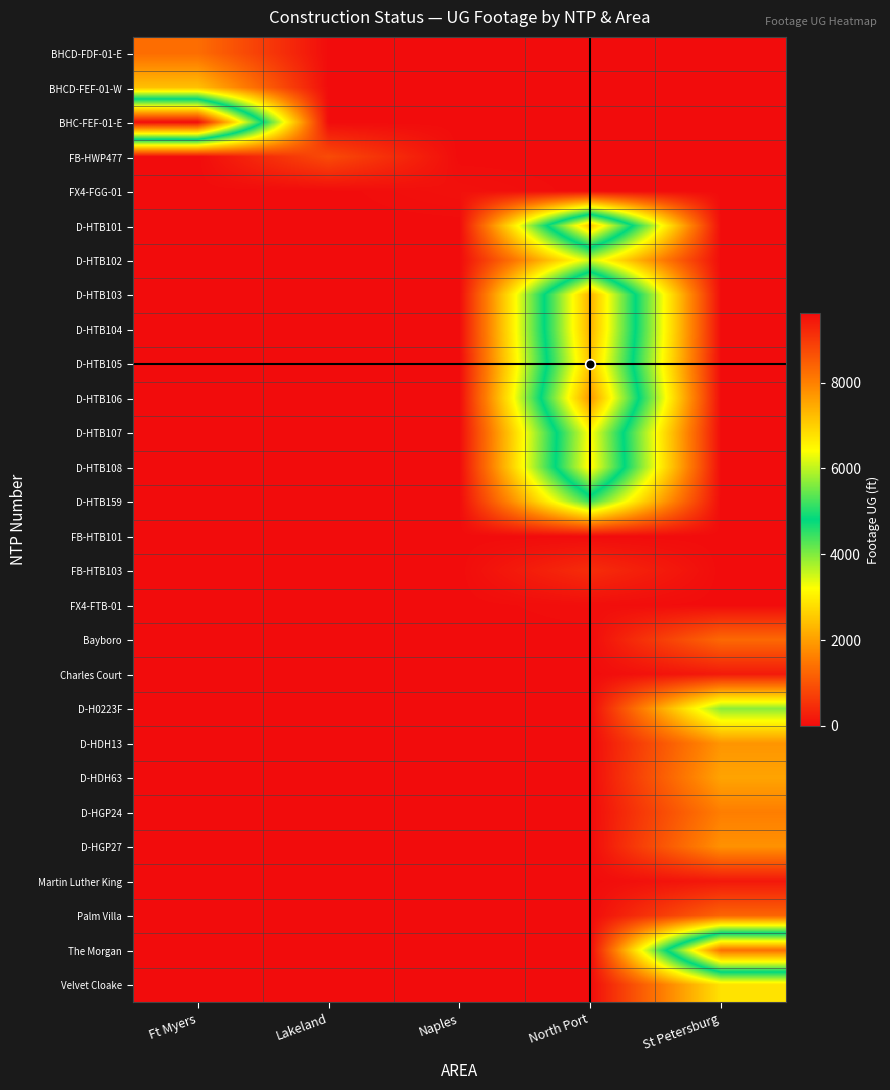

Reading left to right, transcribe all the data shown in this chart.

BHCD-FDF-01-E: Ft Myers=1358	Lakeland=0	Naples=0	North Port=0	St Petersburg=0
BHCD-FEF-01-W: Ft Myers=2434	Lakeland=0	Naples=0	North Port=0	St Petersburg=0
BHC-FEF-01-E: Ft Myers=9619	Lakeland=0	Naples=0	North Port=0	St Petersburg=0
FB-HWP477: Ft Myers=0	Lakeland=884	Naples=0	North Port=0	St Petersburg=0
FX4-FGG-01: Ft Myers=0	Lakeland=0	Naples=74	North Port=0	St Petersburg=0
D-HTB101: Ft Myers=0	Lakeland=0	Naples=0	North Port=7151	St Petersburg=0
D-HTB102: Ft Myers=0	Lakeland=0	Naples=0	North Port=3499	St Petersburg=0
D-HTB103: Ft Myers=0	Lakeland=0	Naples=0	North Port=7385	St Petersburg=0
D-HTB104: Ft Myers=0	Lakeland=0	Naples=0	North Port=7378	St Petersburg=0
D-HTB105: Ft Myers=0	Lakeland=0	Naples=0	North Port=7141	St Petersburg=0
D-HTB106: Ft Myers=0	Lakeland=0	Naples=0	North Port=7715	St Petersburg=0
D-HTB107: Ft Myers=0	Lakeland=0	Naples=0	North Port=6455	St Petersburg=0
D-HTB108: Ft Myers=0	Lakeland=0	Naples=0	North Port=6542	St Petersburg=0
D-HTB159: Ft Myers=0	Lakeland=0	Naples=0	North Port=4443	St Petersburg=0
FB-HTB101: Ft Myers=0	Lakeland=0	Naples=0	North Port=0	St Petersburg=0
FB-HTB103: Ft Myers=0	Lakeland=0	Naples=0	North Port=451	St Petersburg=0
FX4-FTB-01: Ft Myers=0	Lakeland=0	Naples=0	North Port=42	St Petersburg=0
Bayboro: Ft Myers=0	Lakeland=0	Naples=0	North Port=0	St Petersburg=1292
Charles Court: Ft Myers=0	Lakeland=0	Naples=0	North Port=0	St Petersburg=193
D-H0223F: Ft Myers=0	Lakeland=0	Naples=0	North Port=0	St Petersburg=3936
D-HDH13: Ft Myers=0	Lakeland=0	Naples=0	North Port=0	St Petersburg=1881
D-HDH63: Ft Myers=0	Lakeland=0	Naples=0	North Port=0	St Petersburg=2064
D-HGP24: Ft Myers=0	Lakeland=0	Naples=0	North Port=0	St Petersburg=1592
D-HGP27: Ft Myers=0	Lakeland=0	Naples=0	North Port=0	St Petersburg=1838
Martin Luther King: Ft Myers=0	Lakeland=0	Naples=0	North Port=0	St Petersburg=171
Palm Villa: Ft Myers=0	Lakeland=0	Naples=0	North Port=0	St Petersburg=1246
The Morgan: Ft Myers=0	Lakeland=0	Naples=0	North Port=0	St Petersburg=8225
Velvet Cloake: Ft Myers=0	Lakeland=0	Naples=0	North Port=0	St Petersburg=2856